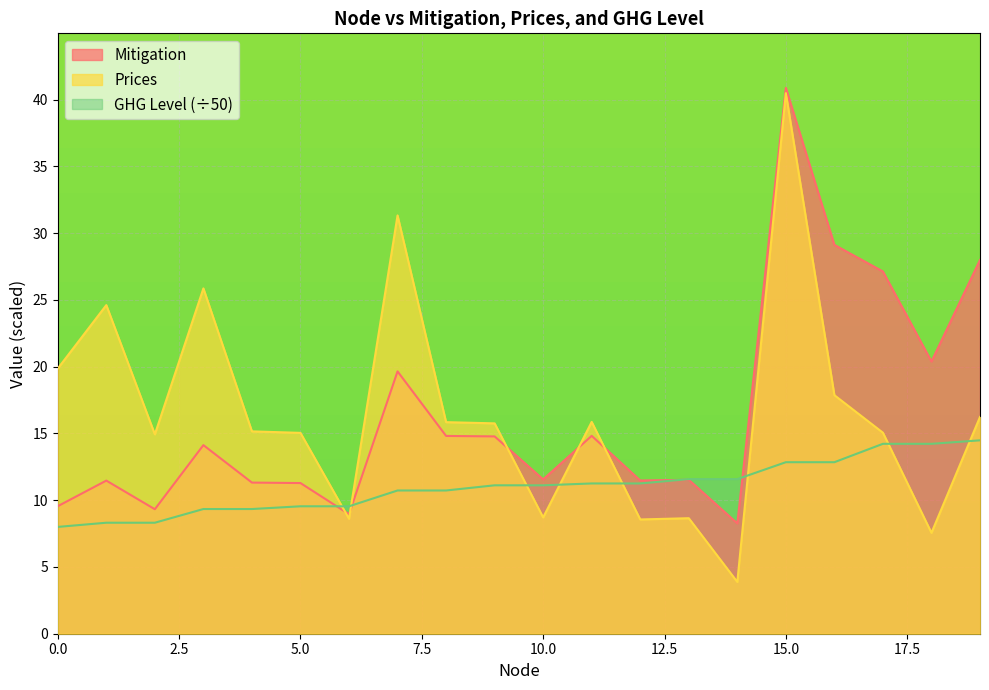

True or false: GHG Level has more than 2 interior local peaks.

False